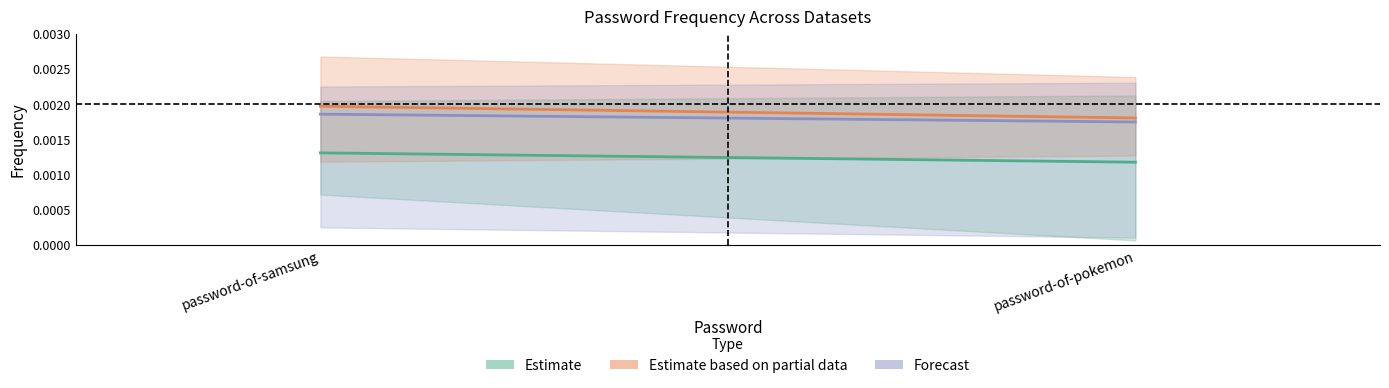

The Forecast series shows 0.0 at password-of-samsung. True or false?

False